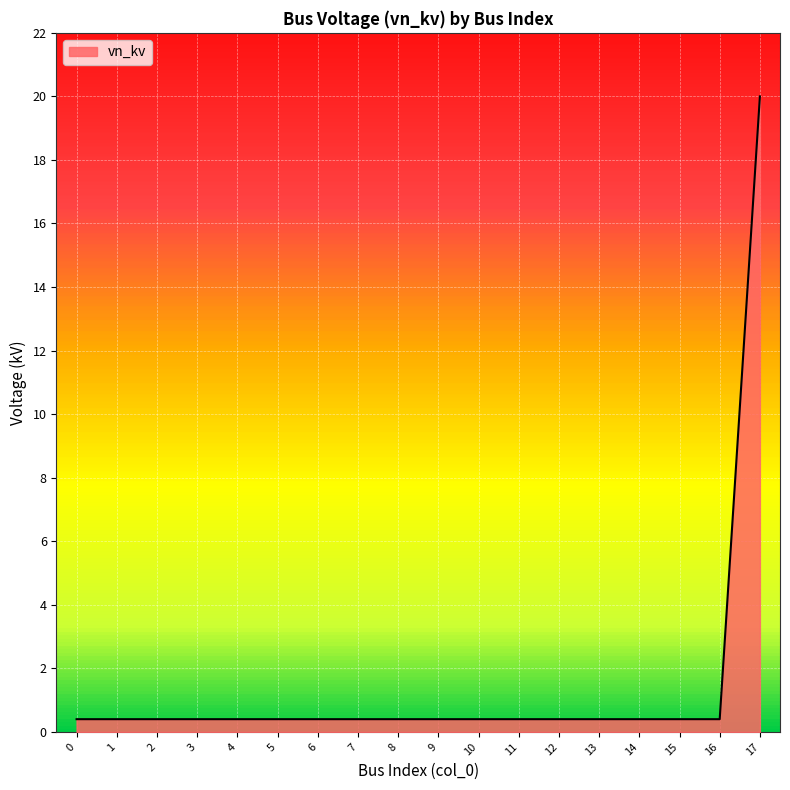

How many lines are shown in the chart?

1